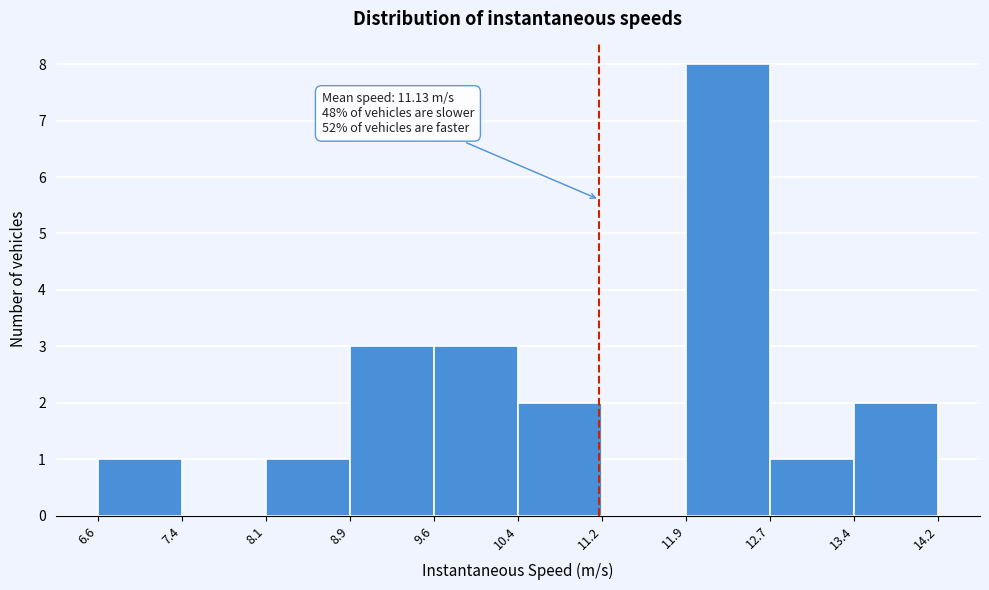

Which range on the x-axis has the tallest bar?

11.9 to 12.7